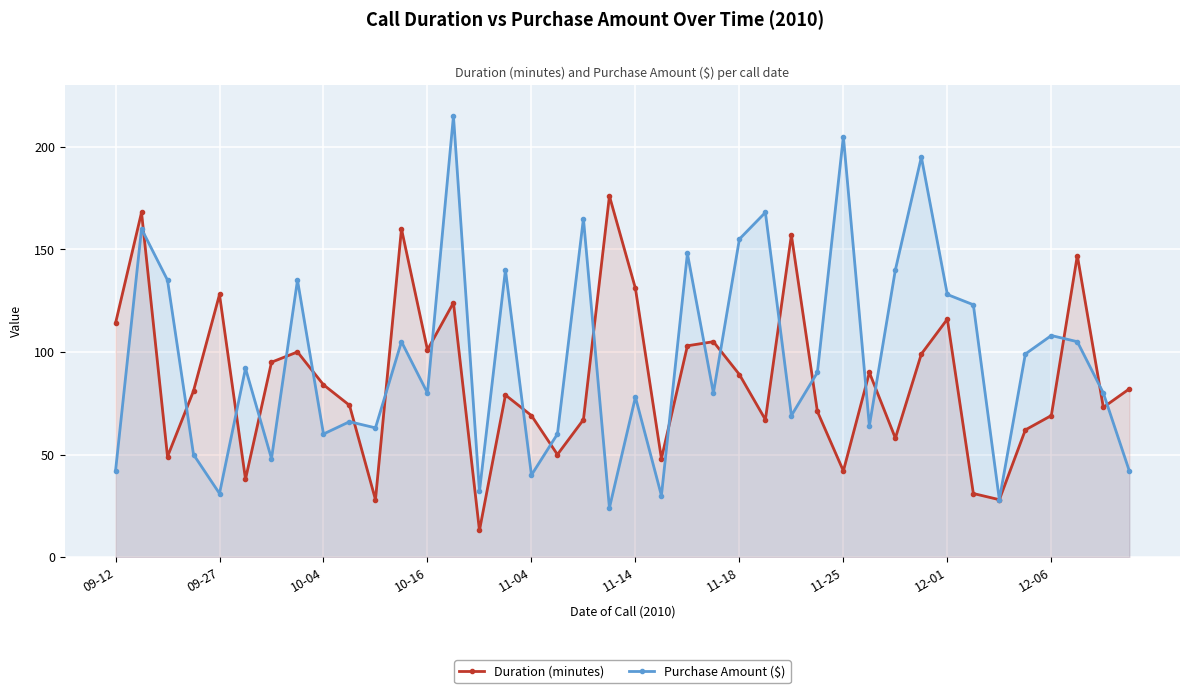

Read the Duration (minutes) value at 38, to the nearest 50.

50